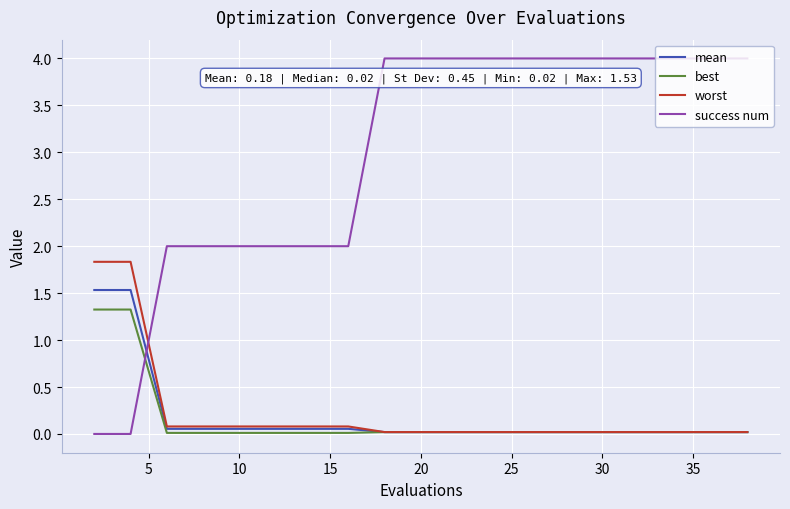

Which series has the largest total across all categories?

success num